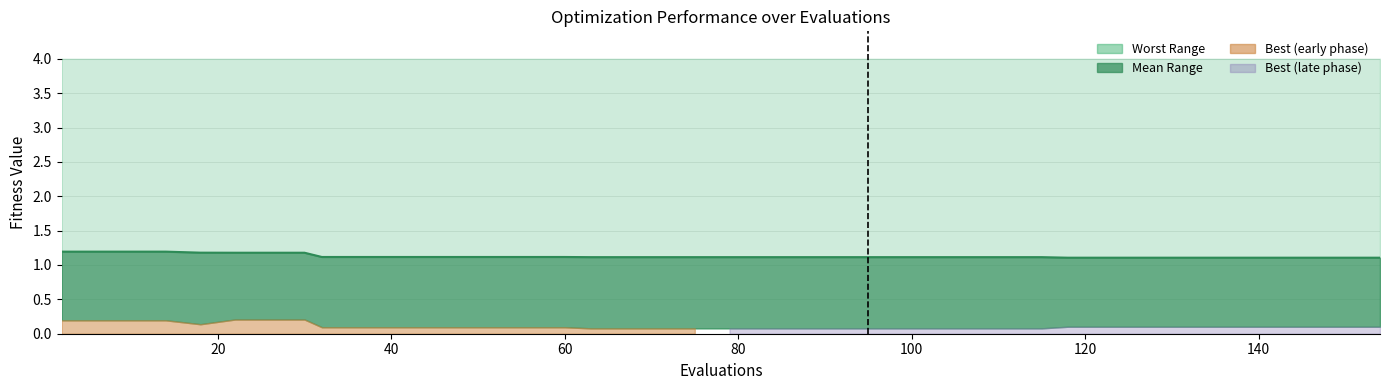

What is the difference between the maximum and minimum values?

0.1